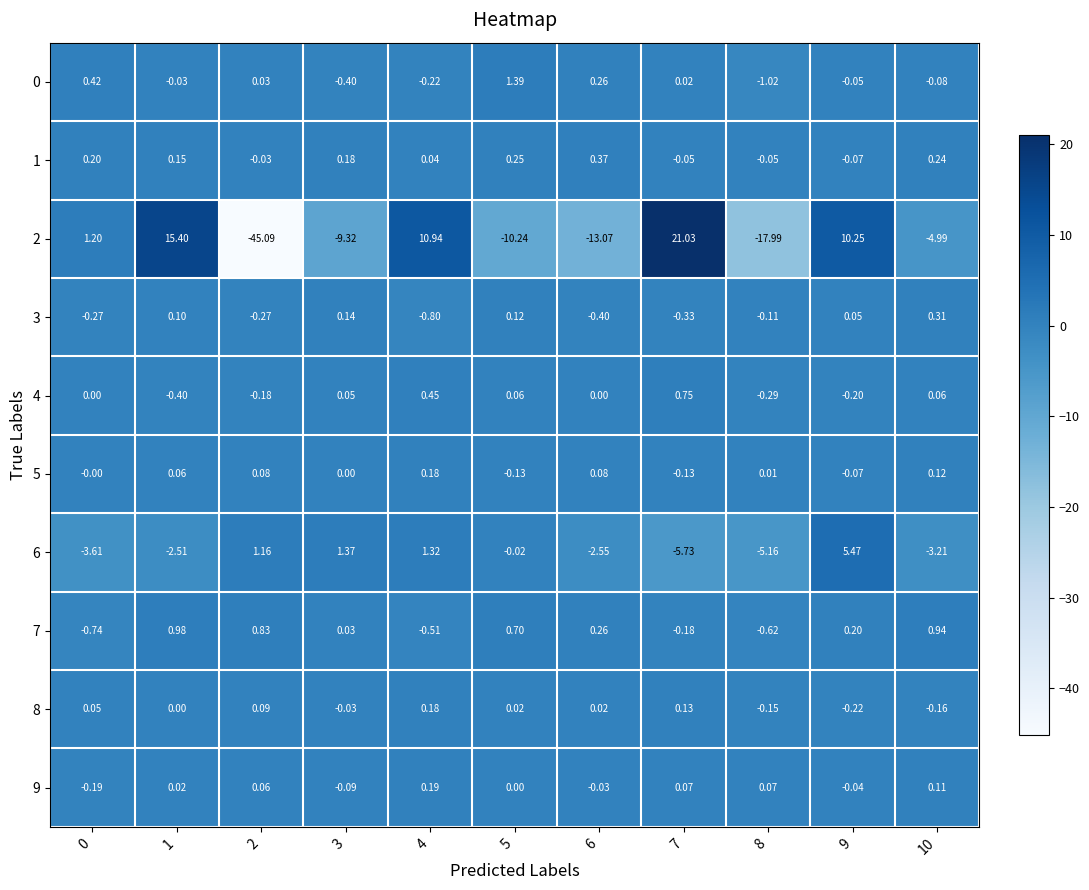

Is the value of 8 at 2 greater than the value of 7 at 3?

Yes